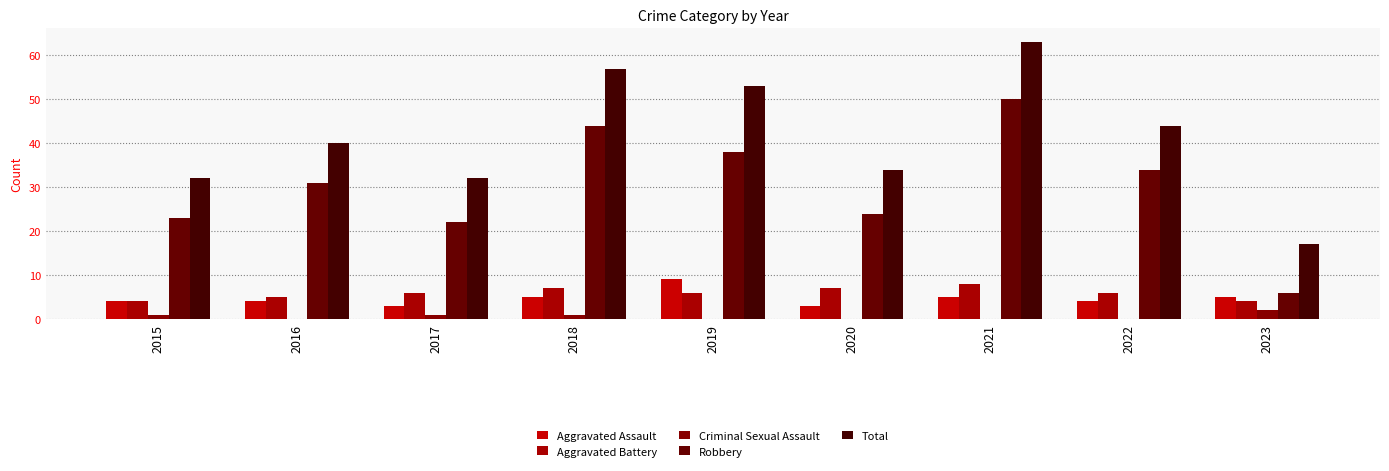

Between 2016 and 2018, which series saw the biggest shift?

Total